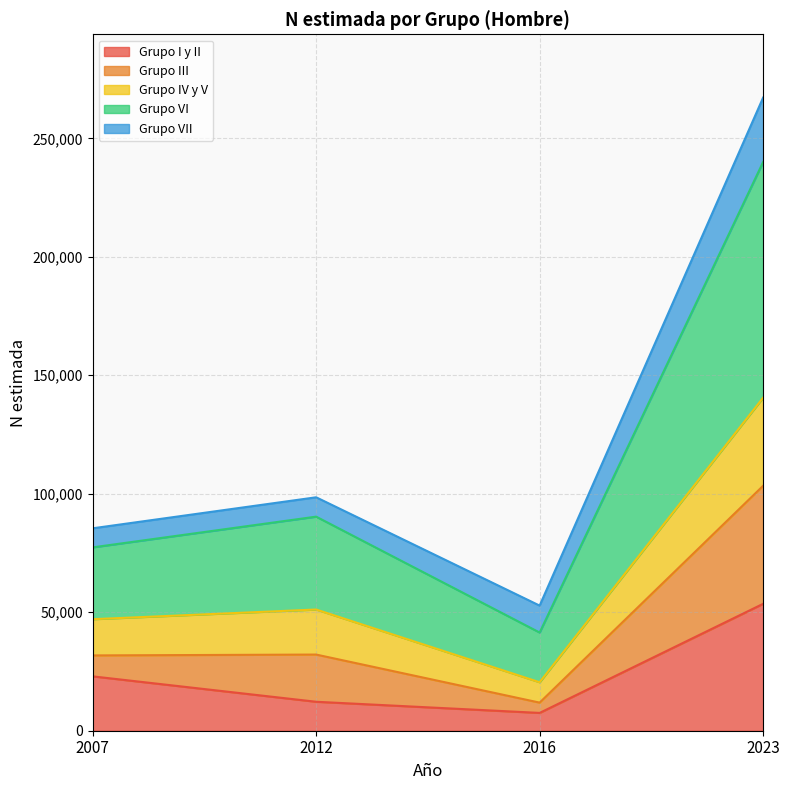

At which category is the sum across all series the highest?

2023